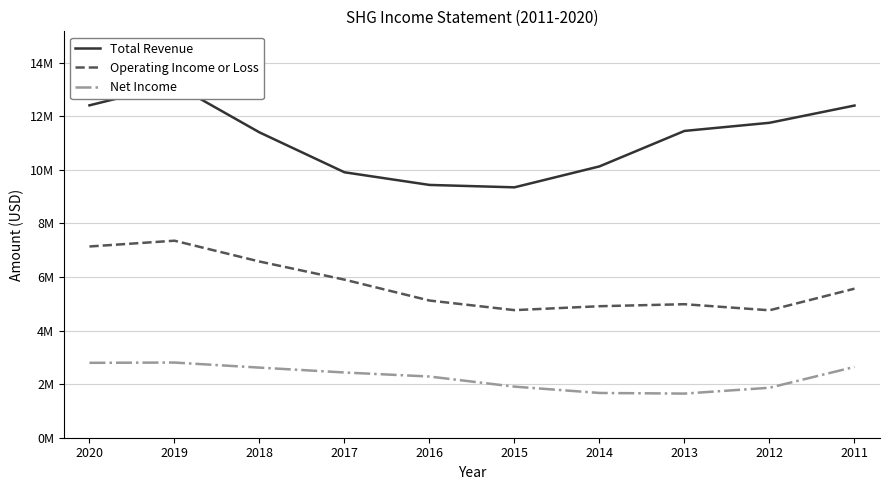

At how many categories does at least one series exceed 8257611?

10